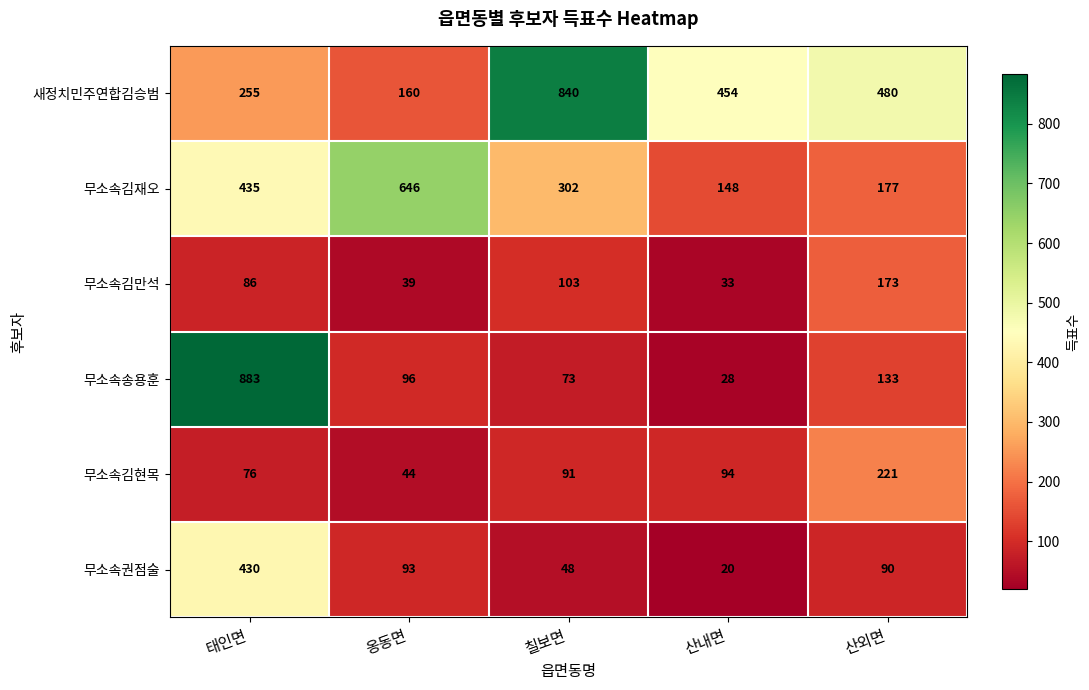

Rank the categories by 무소속권점술 value from highest to lowest.

태인면, 옹동면, 산외면, 칠보면, 산내면